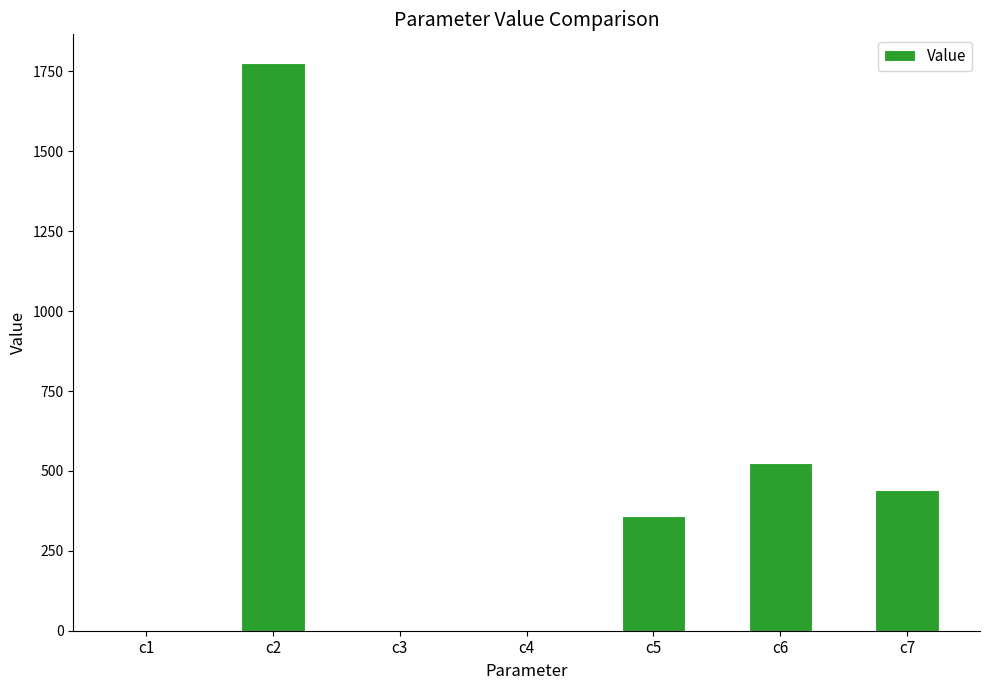

At which category does the chart reach its peak across all series?

c2